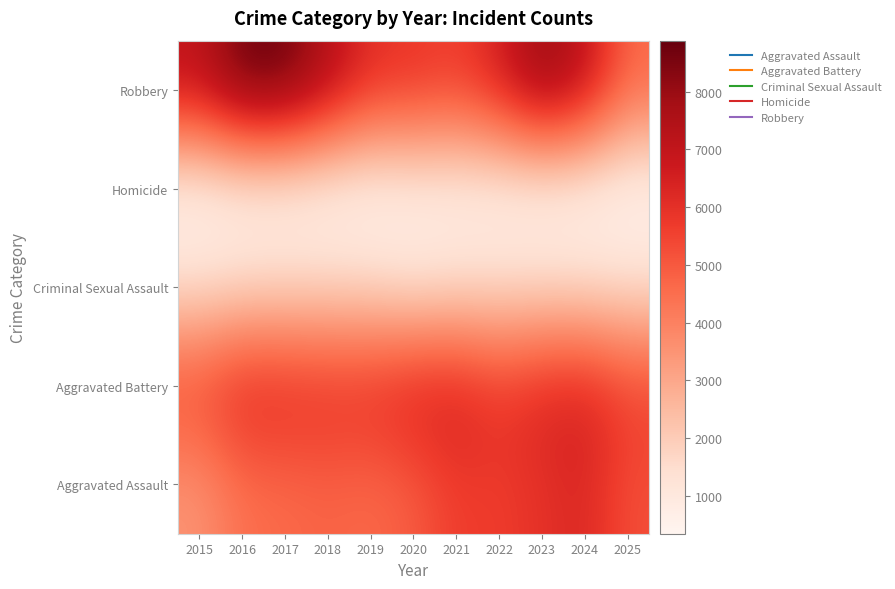

What is the minimum value shown in the chart?

338